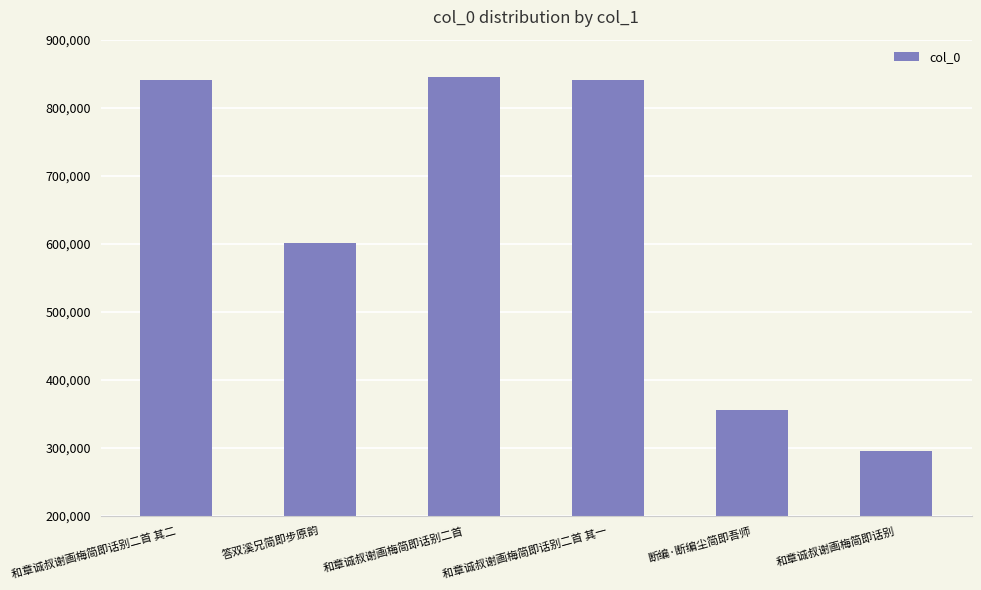

What is the label of the 2nd bar from the right?

断编·断编尘简即吾师